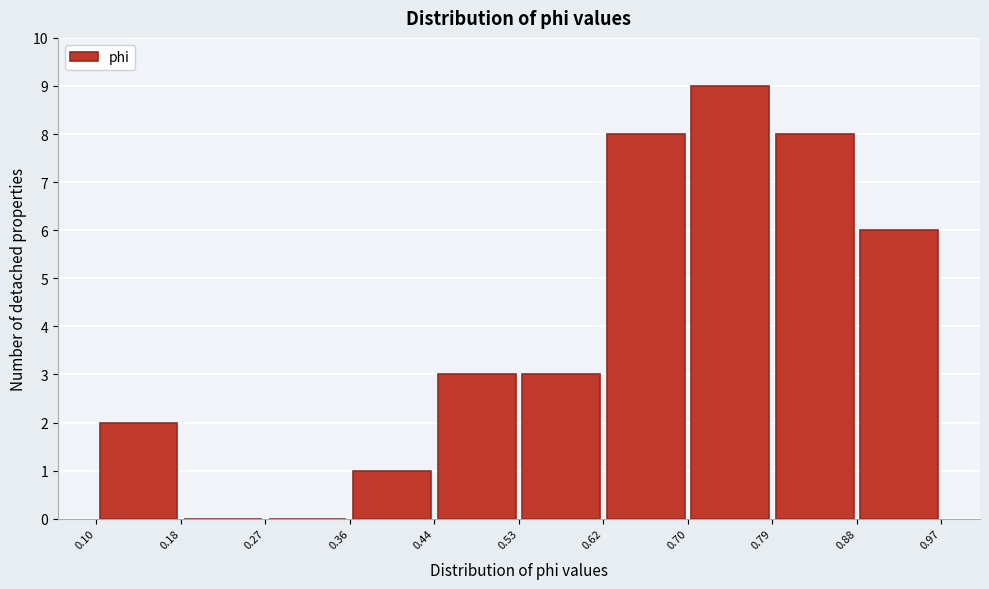

What is the height of the bar covering 0.70 to 0.79 on the x-axis? The values are not printed on the chart, so give them approximately, as read against the axis.

9